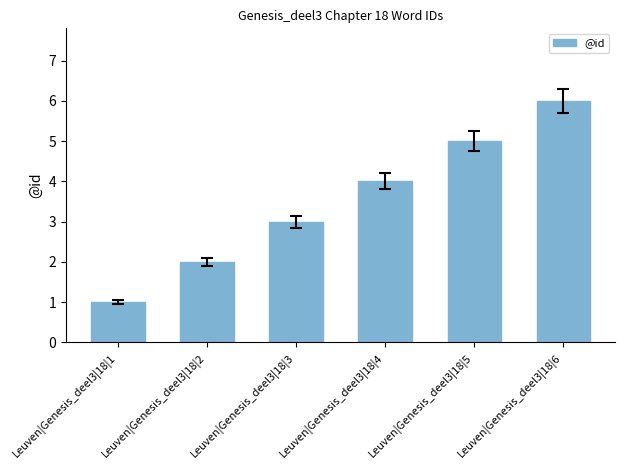

What is the minimum value shown in the chart?

1